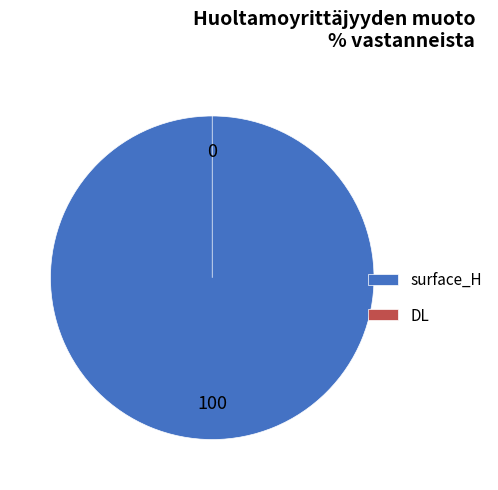

Count the number of slices in the pie.

2